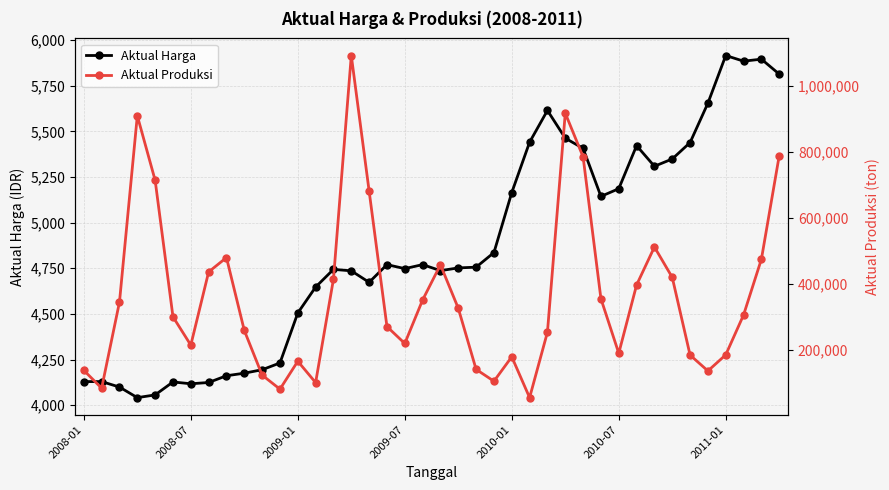

Rank the series by their maximum value, from highest to lowest.

Aktual Produksi, Aktual Harga